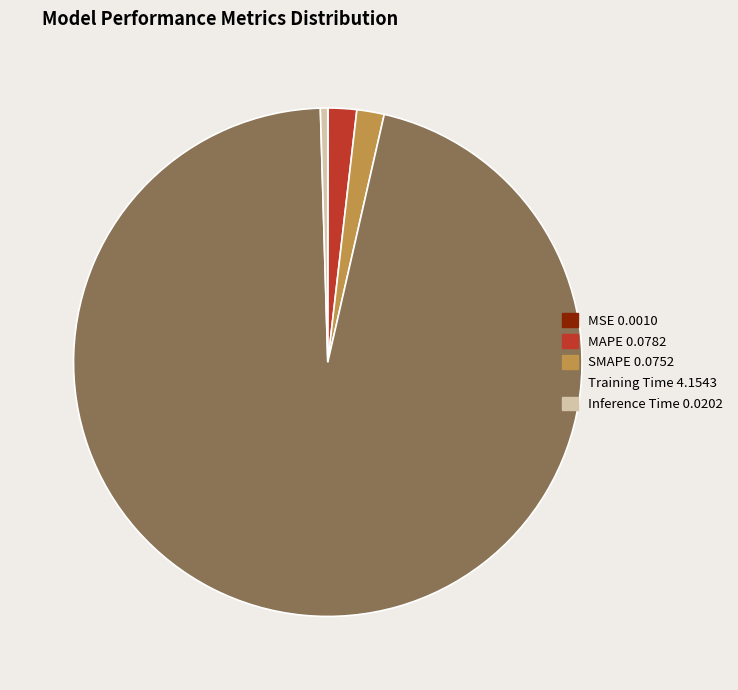

Is there any slice that represents more than half of the pie?

Yes